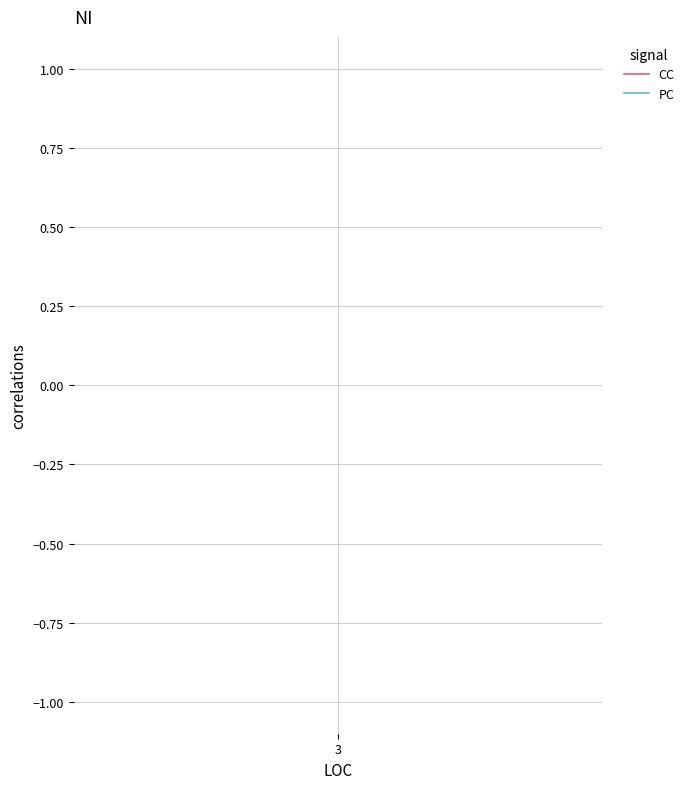

Is it true that CC equals 1 at 3?

False